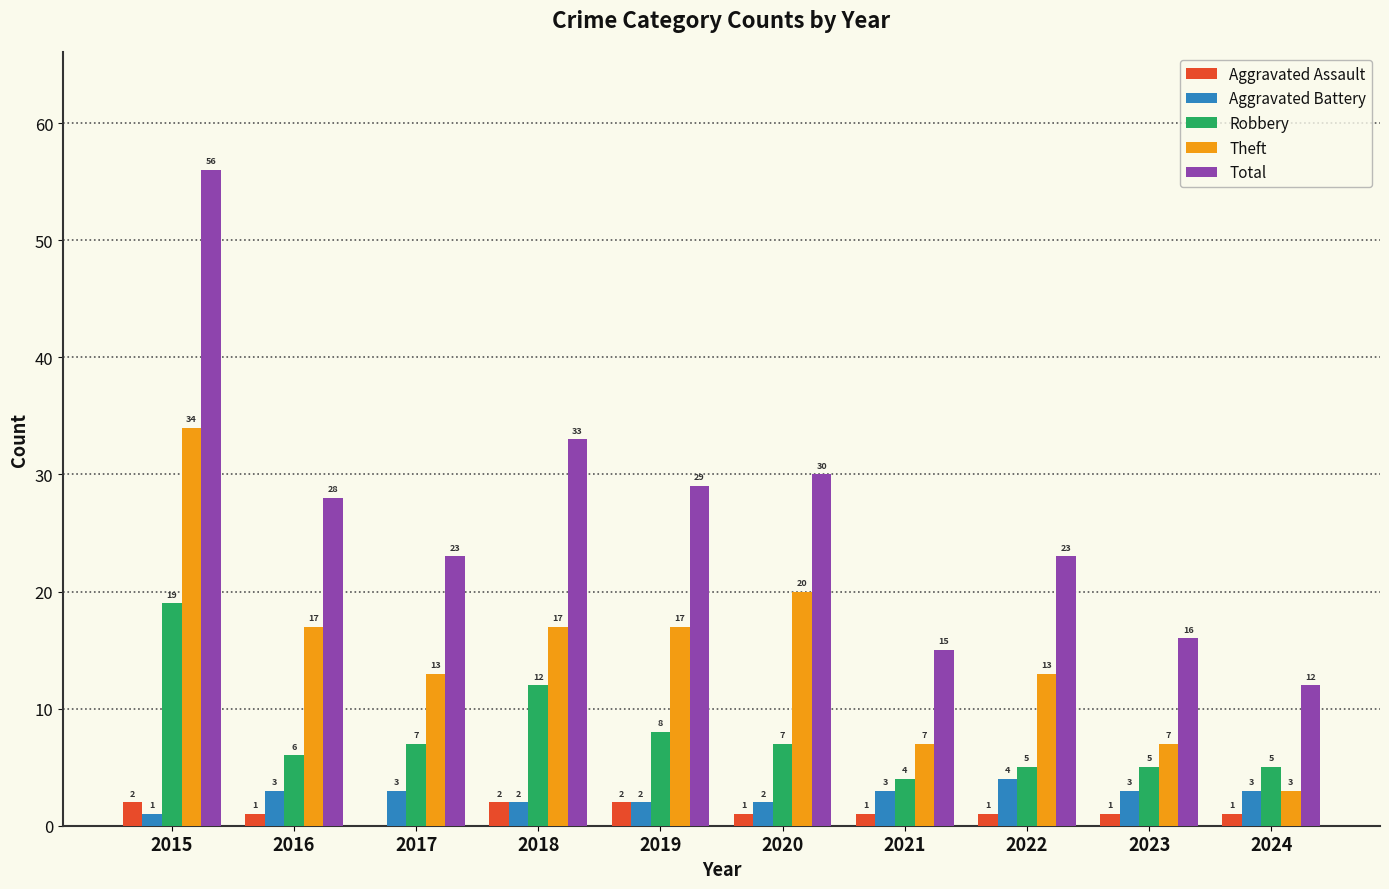

Is the value of Total at 2019 greater than the value of Theft at 2019?

Yes